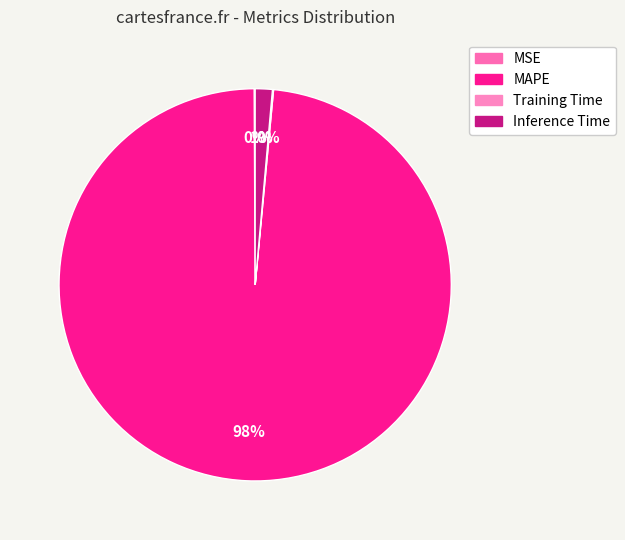

Is the sum of MAPE and Training Time greater than half?

Yes